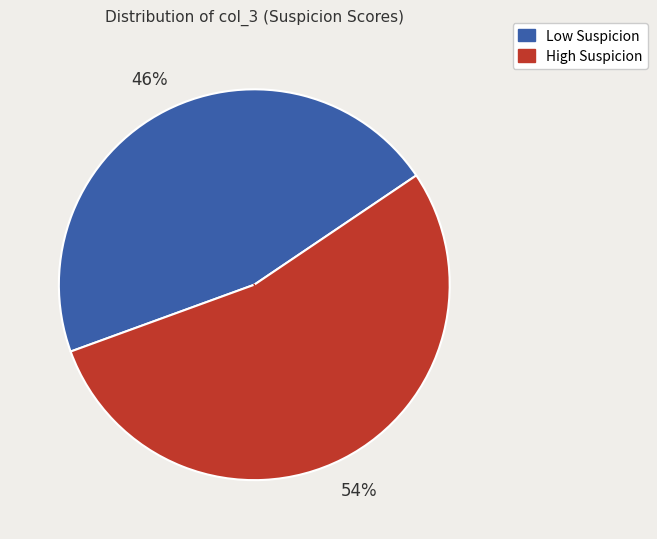

Does any single category account for the majority?

Yes